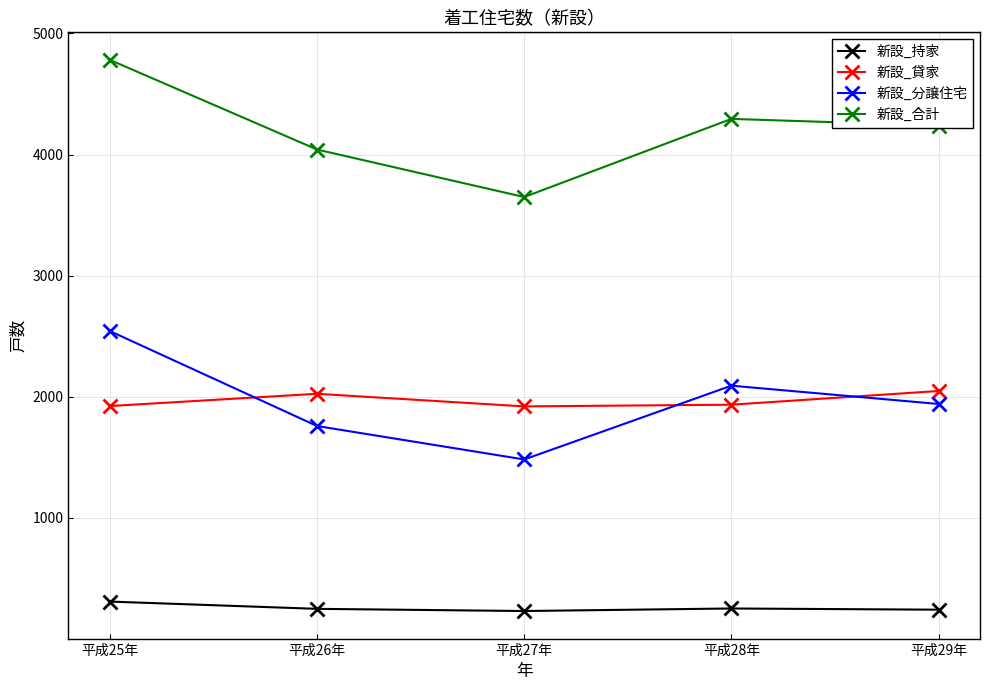

Which series ends up on top after the final intersection of 新設_貸家 and 新設_分譲住宅?

新設_貸家